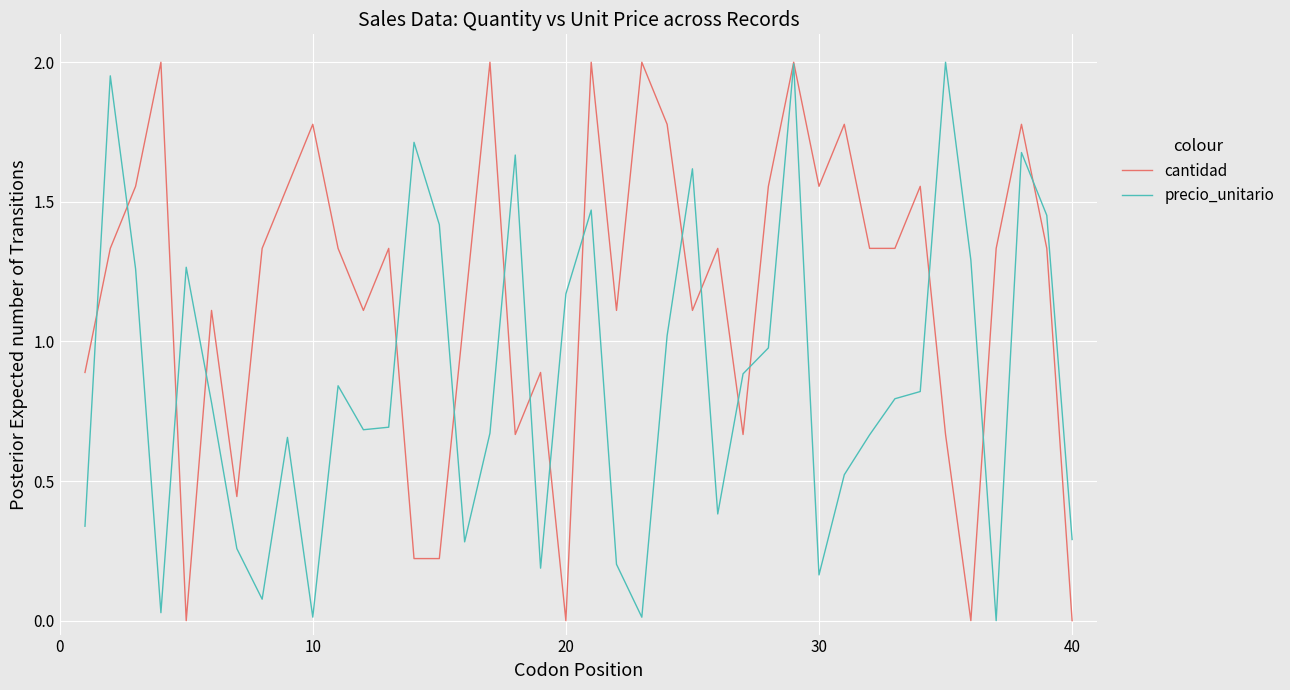

What is the sum of all precio_unitario values?

34.2